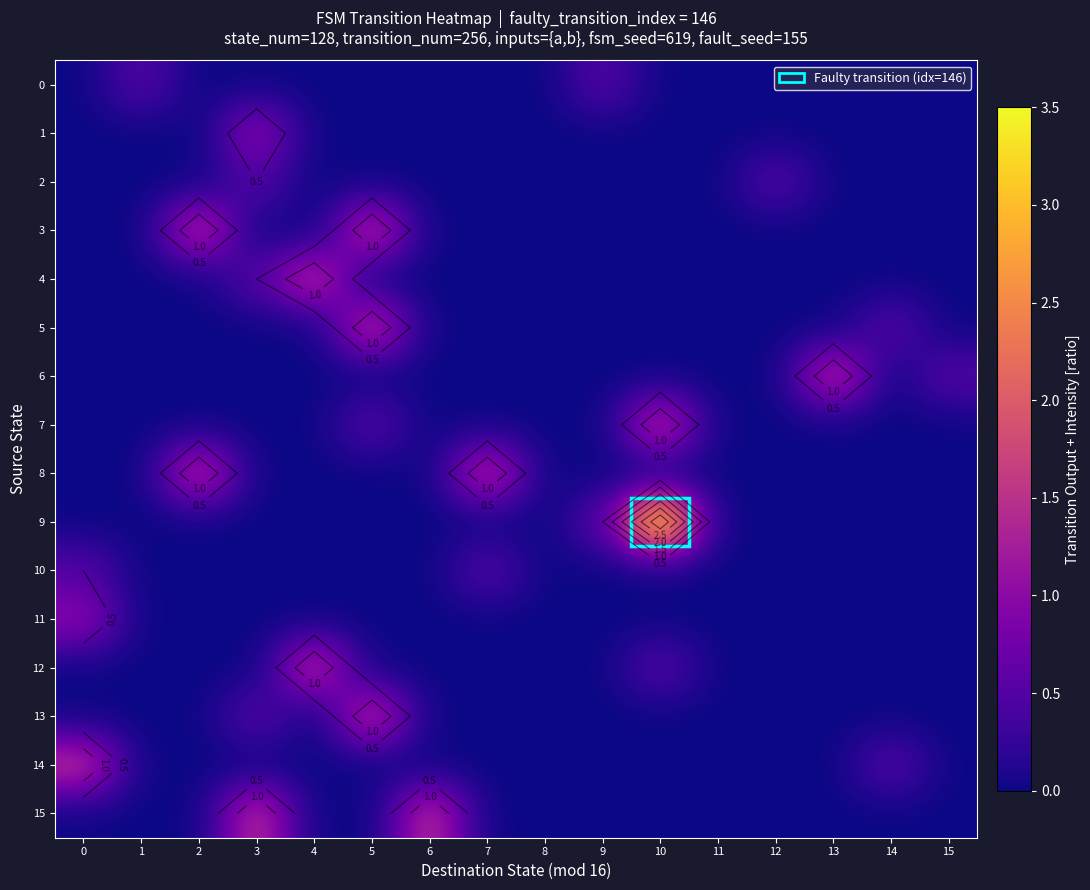

True or false: 9 has a value of -1.9 at 11.

False